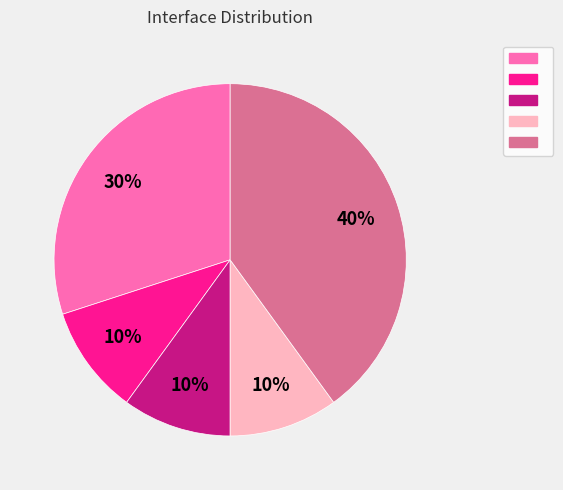

Is there any slice that represents more than half of the pie?

No